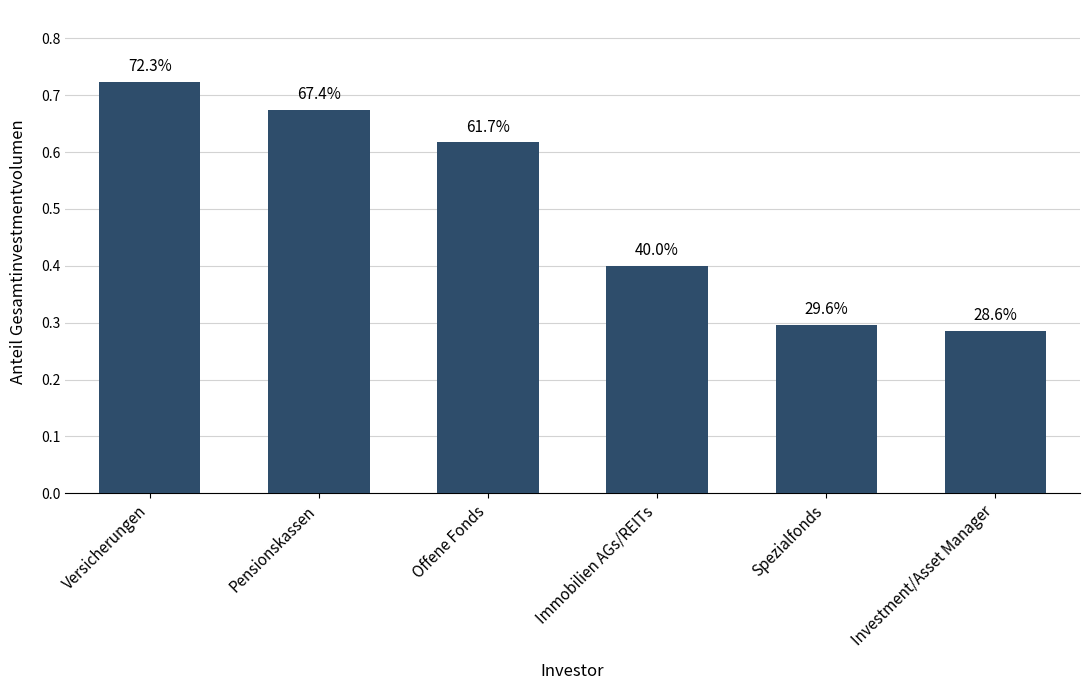

At which label is the value closest to 0?

Investment/Asset Manager